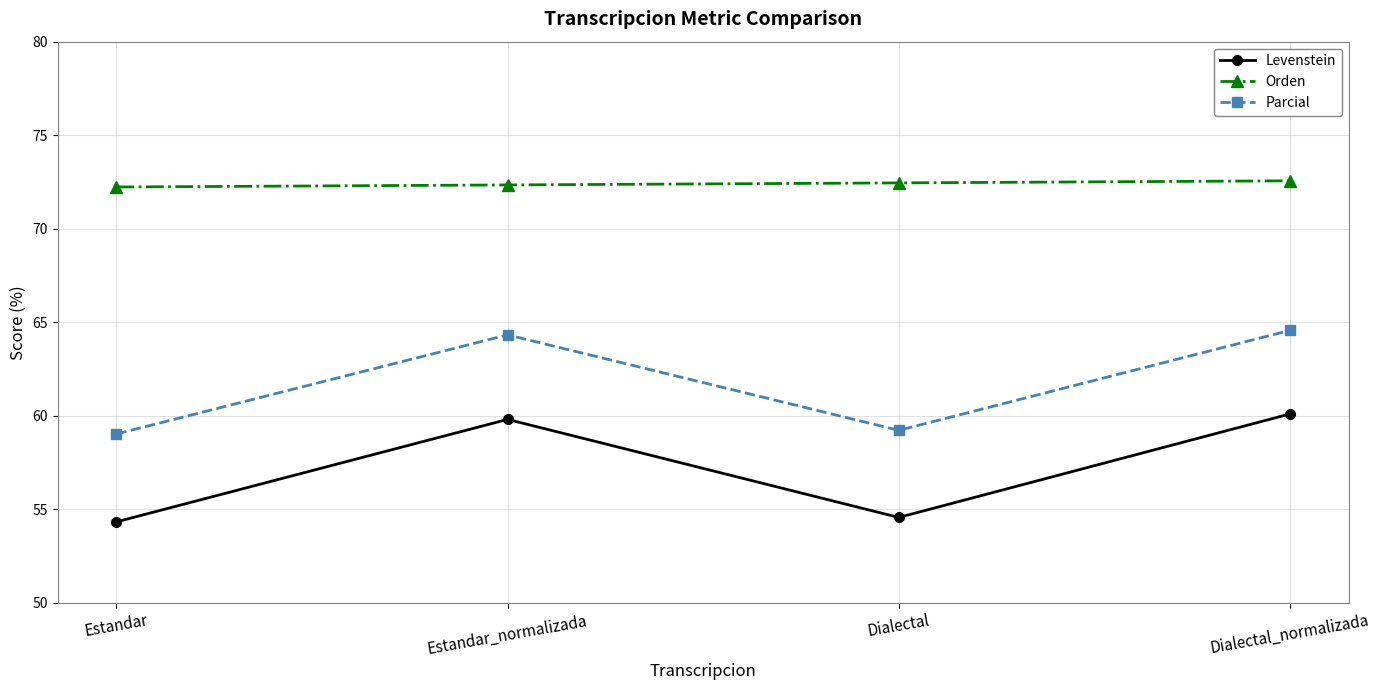

True or false: Levenstein and Parcial cross at least once.

False